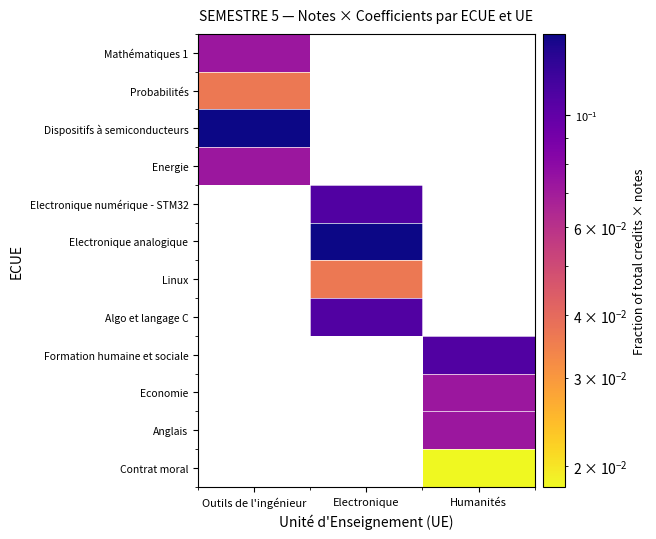

At how many categories does at least one series exceed 0?

3